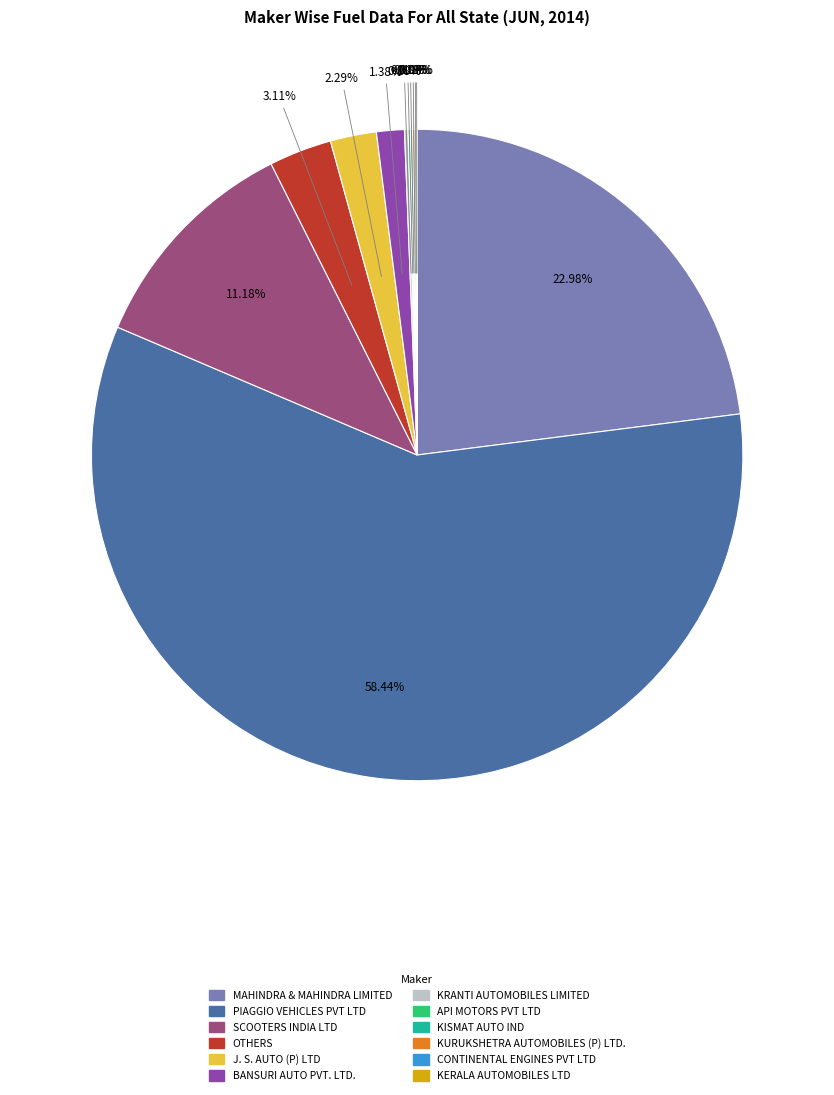

What is the largest slice in the pie chart?

PIAGGIO VEHICLES PVT LTD